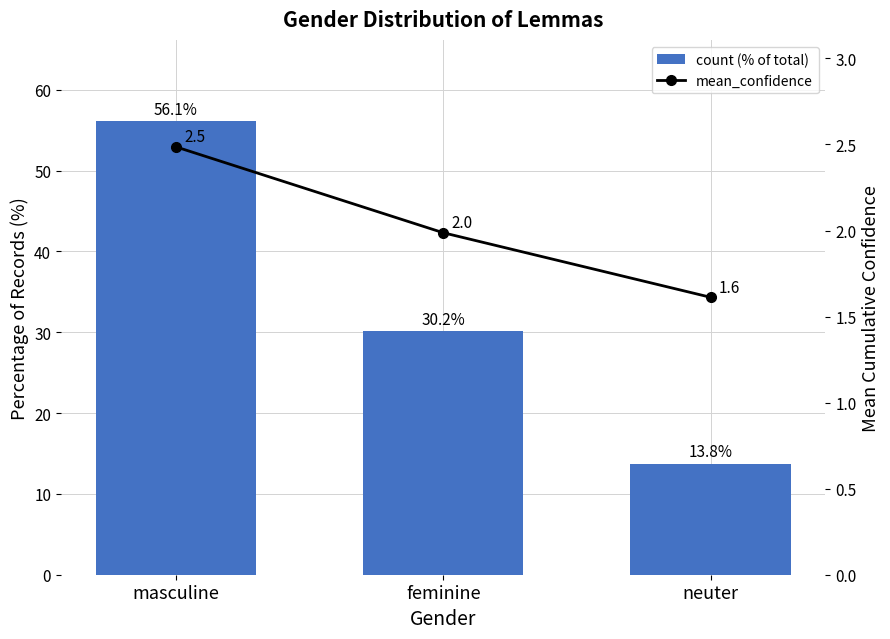

At how many categories does at least one series exceed 11?

3